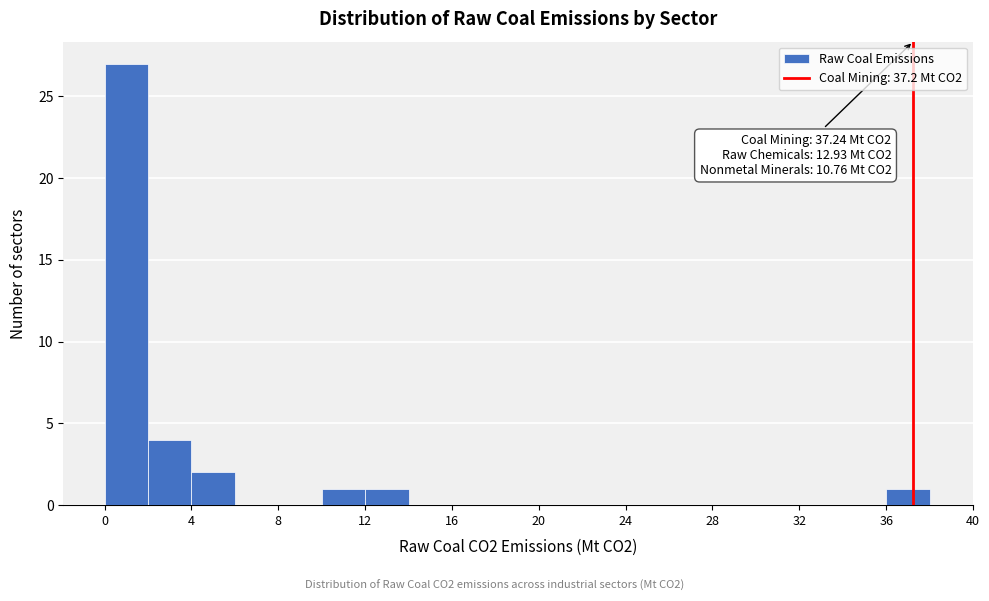

Over which range of the x-axis is the bar tallest?

0 to 2